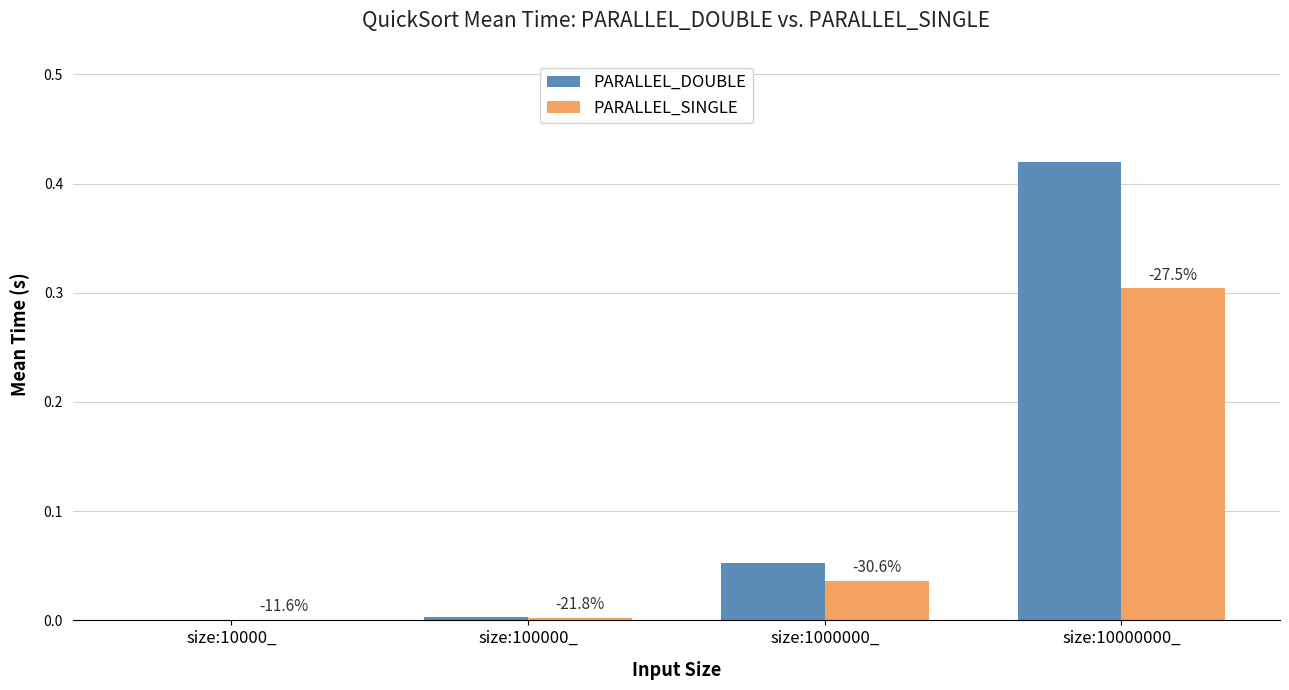

Which series has the largest range (max minus min)?

PARALLEL_DOUBLE